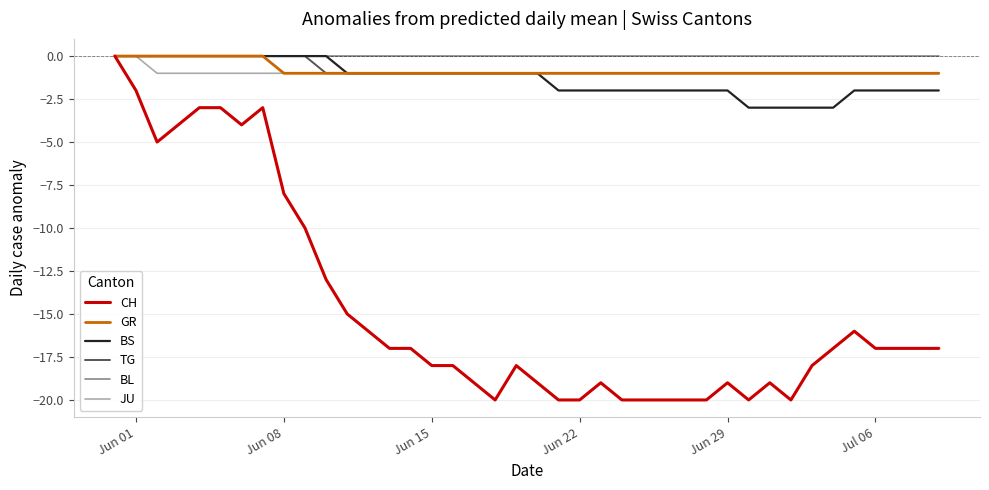

Which series has the widest spread of values?

CH